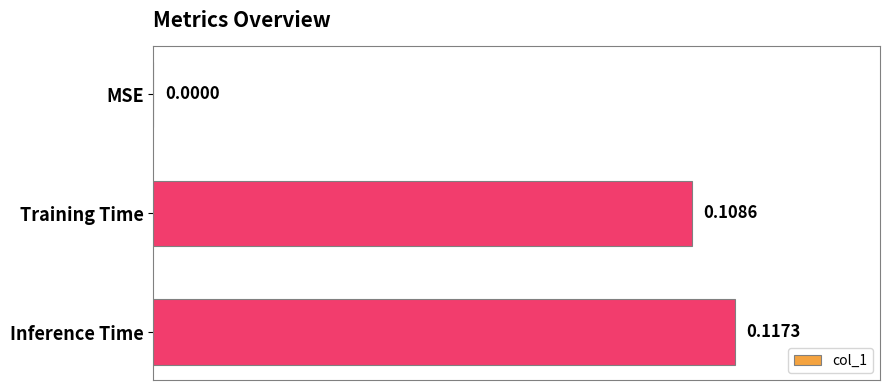

At which label is the value closest to 0?

MSE